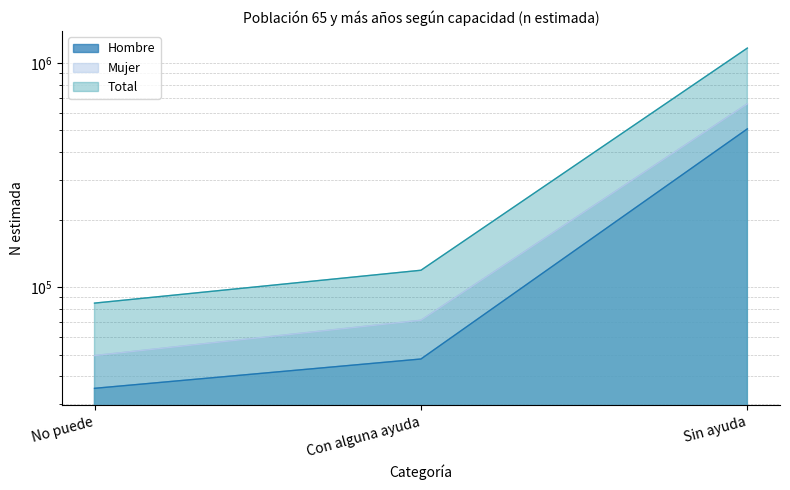

What is the lowest value of the Mujer series?

49491